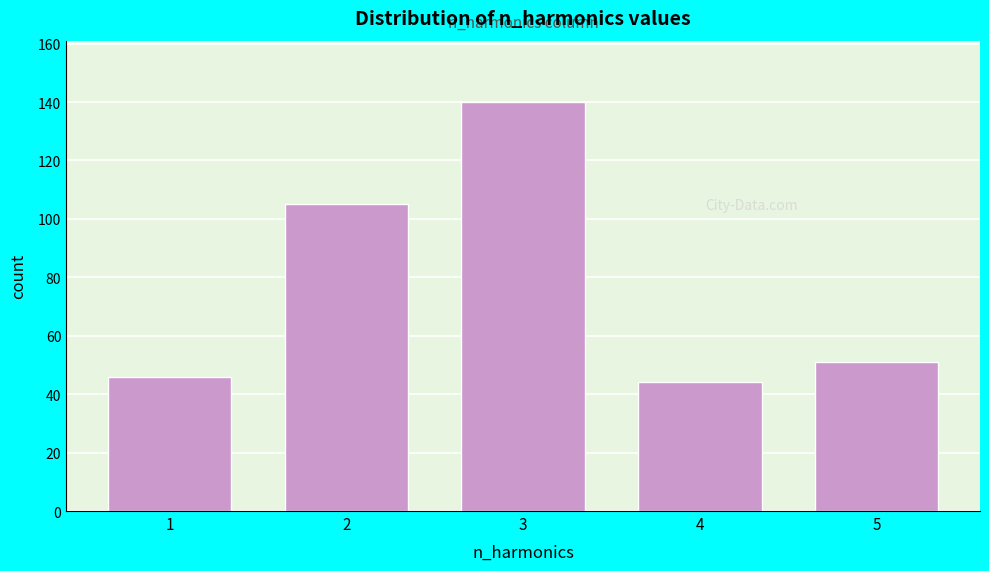

Reading right to left, transcribe all the data shown in this chart.

5=51	4=44	3=140	2=105	1=46